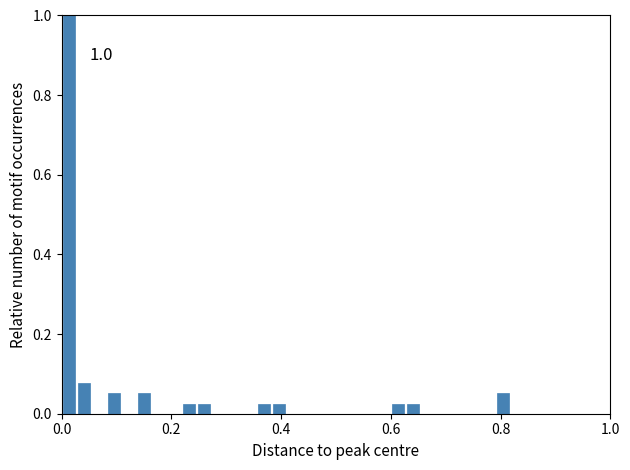

Around what value on the x-axis is the tallest bar? Give the approximate position of its centre, as read against the axis.

0.02